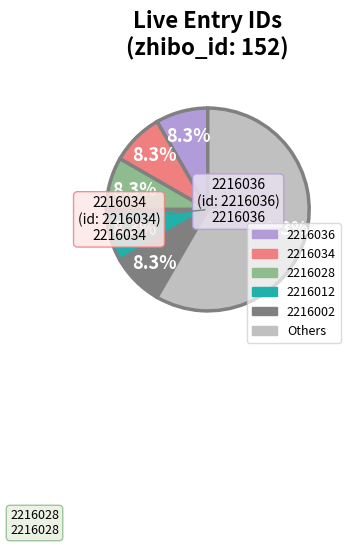

Is there any slice that represents more than half of the pie?

Yes